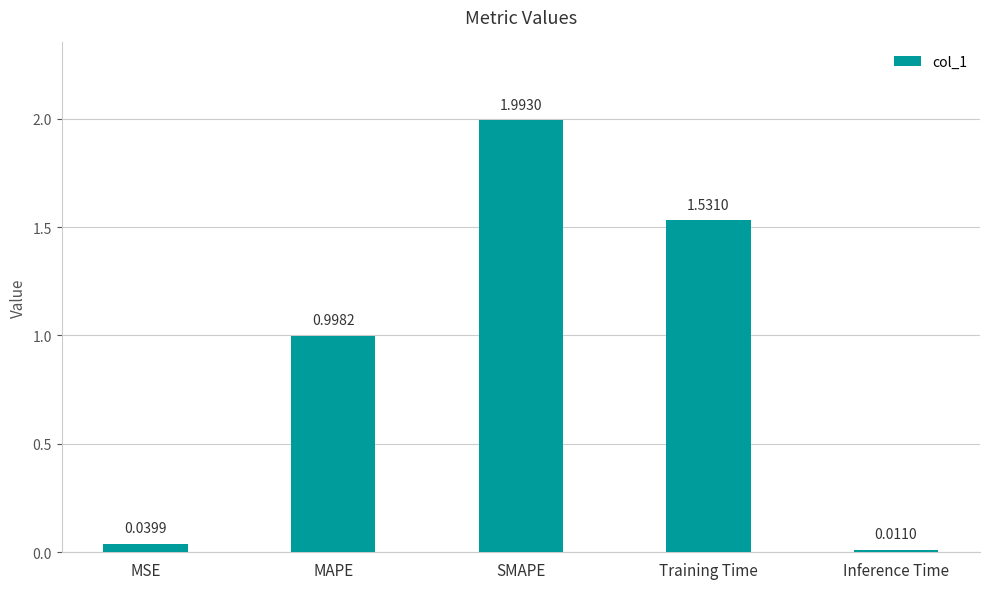

List the labels in order of value, largest first.

SMAPE, Training Time, MAPE, MSE, Inference Time